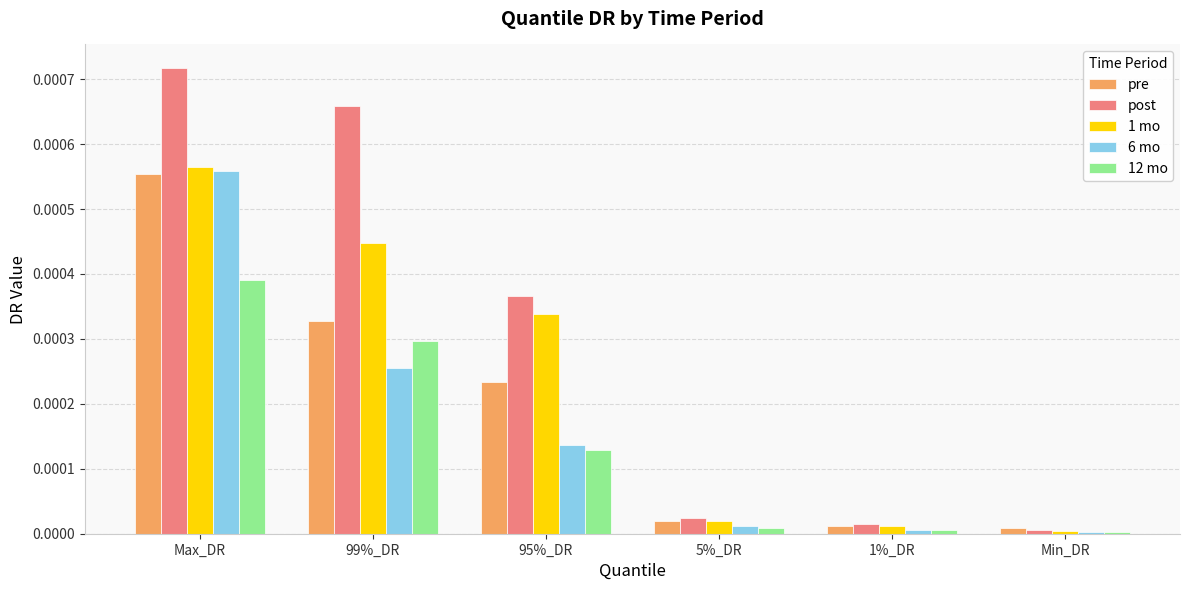

Which category has the highest value in the 1 mo series?

Max_DR